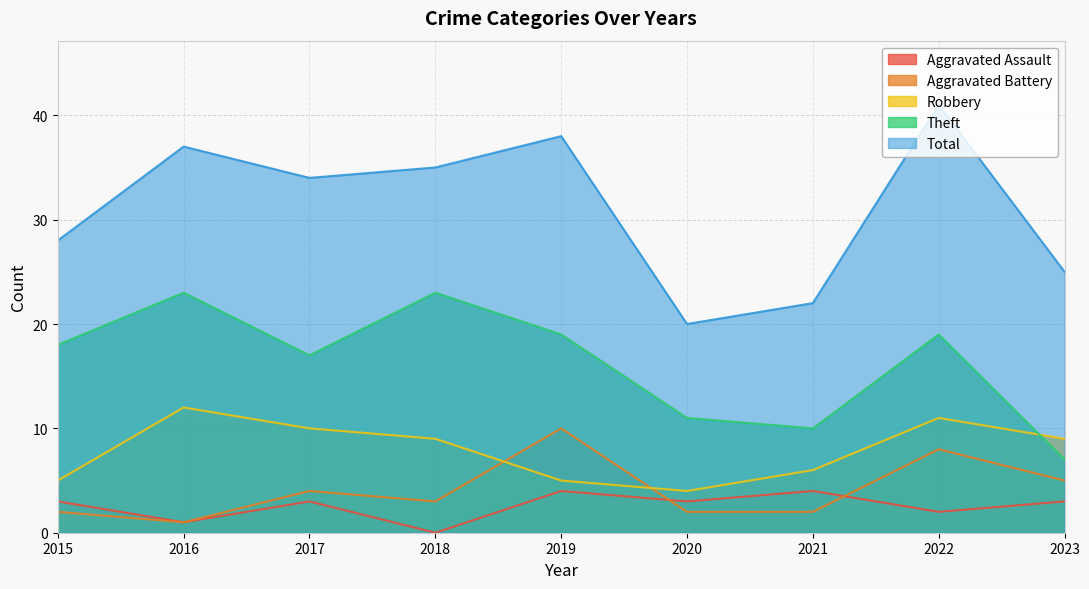

At which label does Robbery reach its peak?

2016